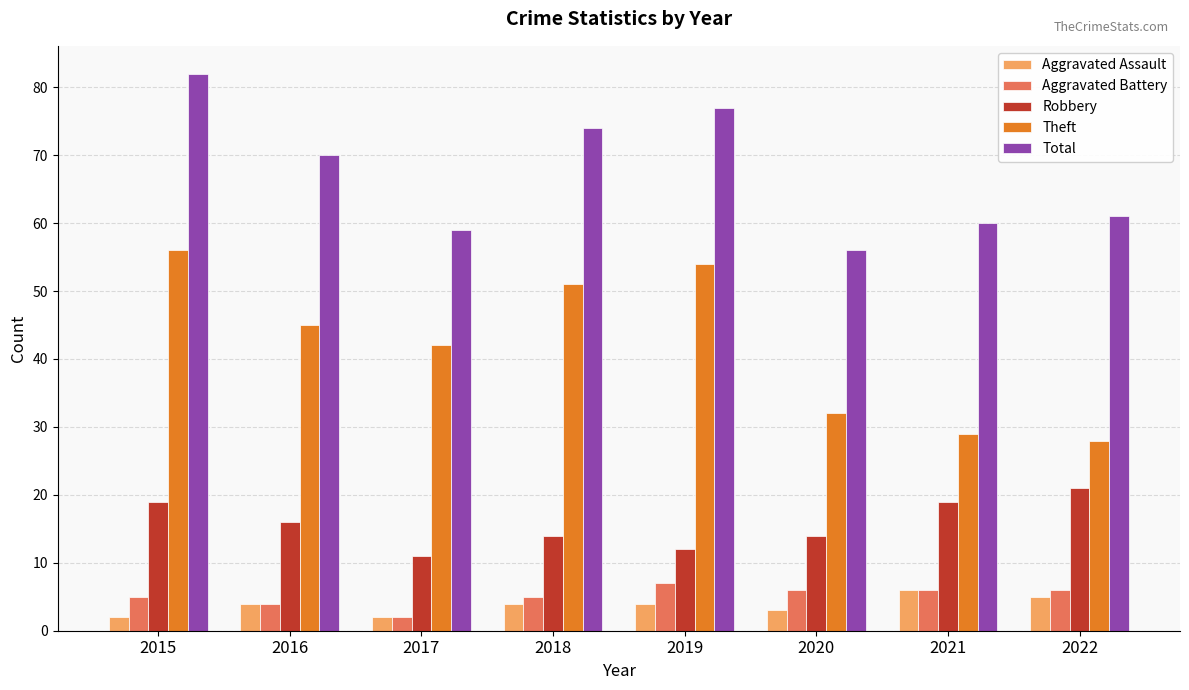

What is the difference between the maximum and minimum values in the Robbery series?

10